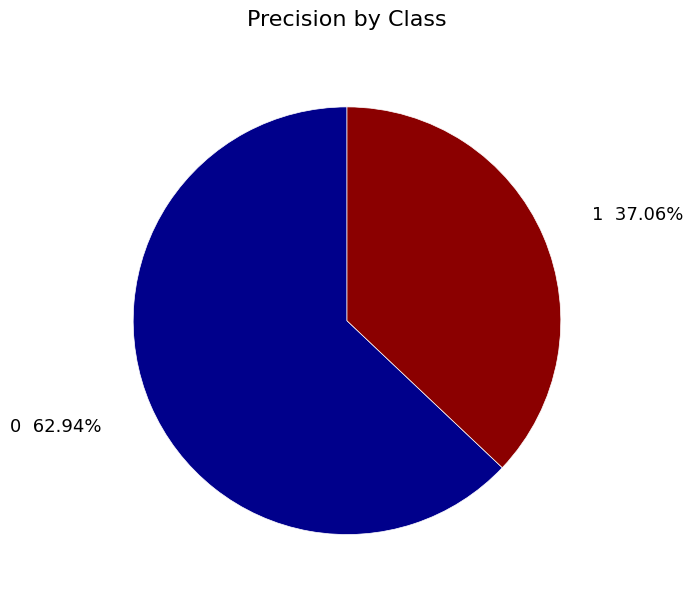

To the nearest percent, what is the average slice percentage?

50%